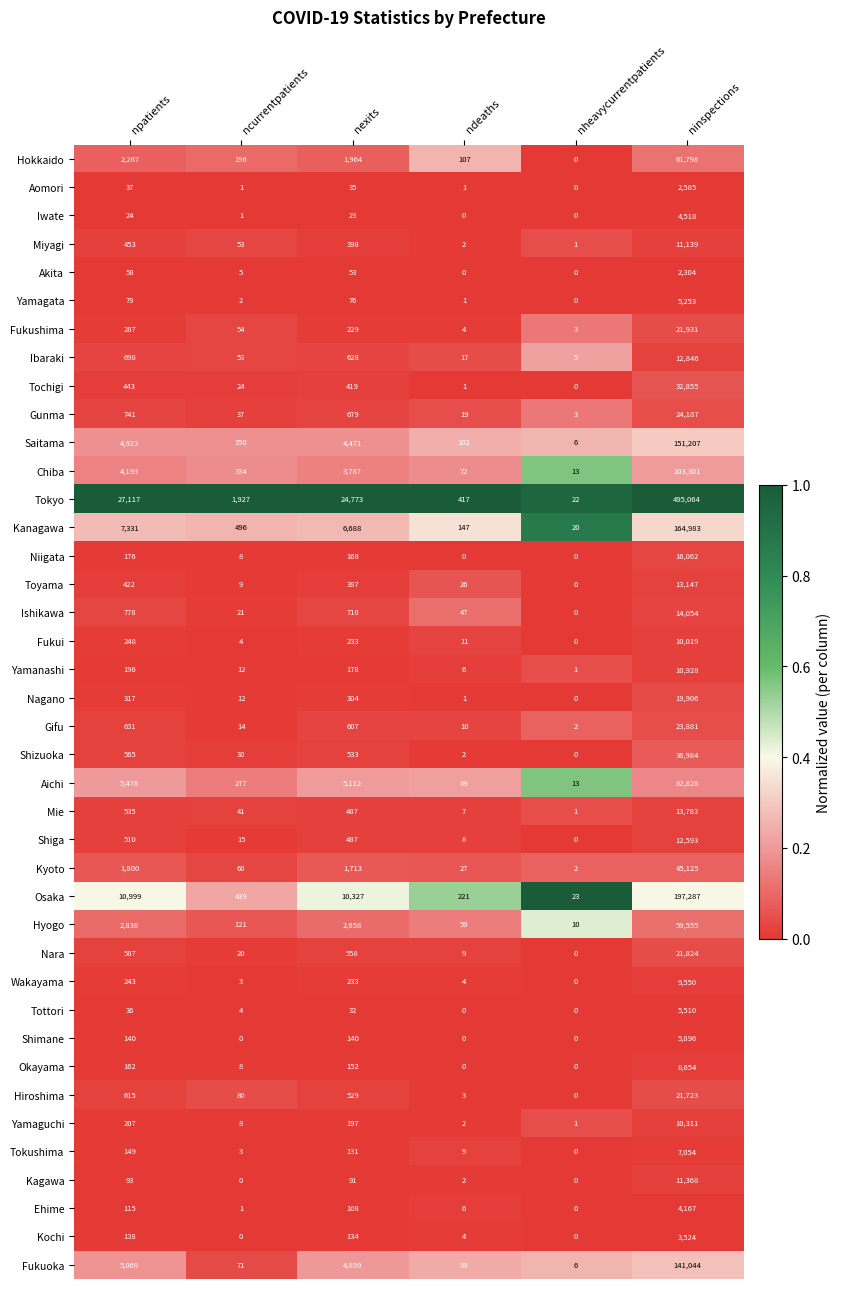

What is the total value across all series at nheavycurrentpatients?

132